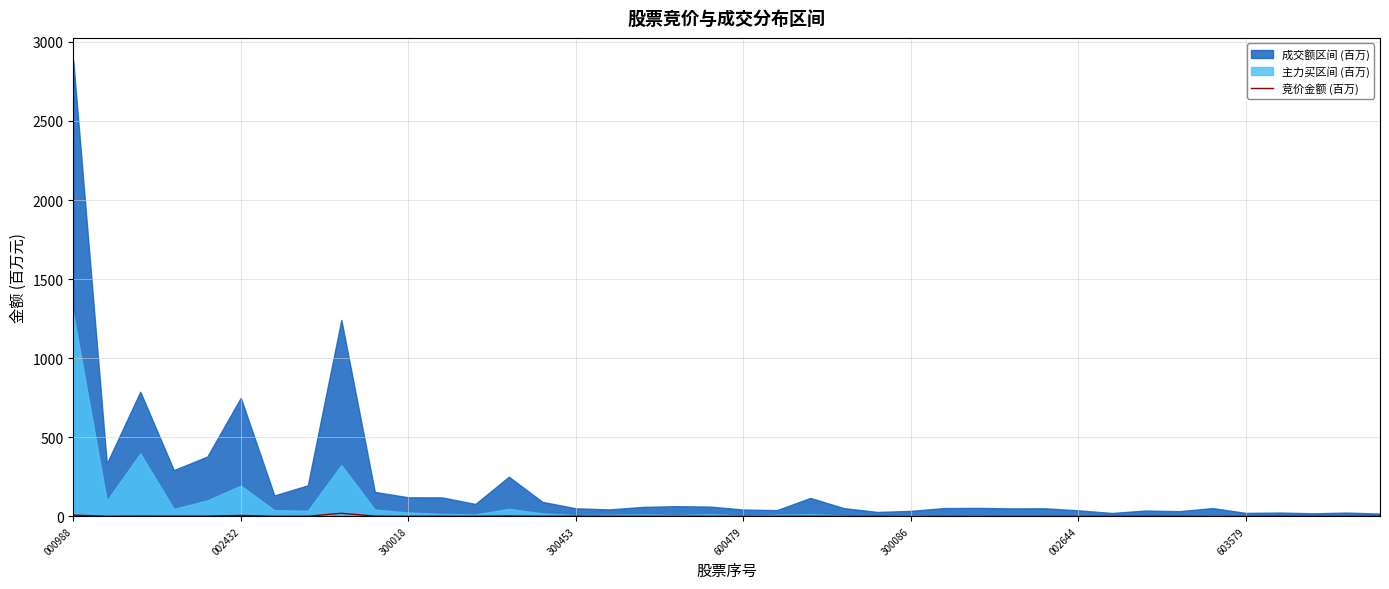

How many points are higher than both their immediate neighbors (excluding endpoints)?

12